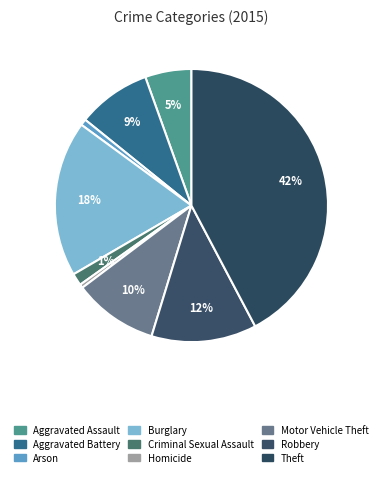

Is there a majority slice in this chart?

No